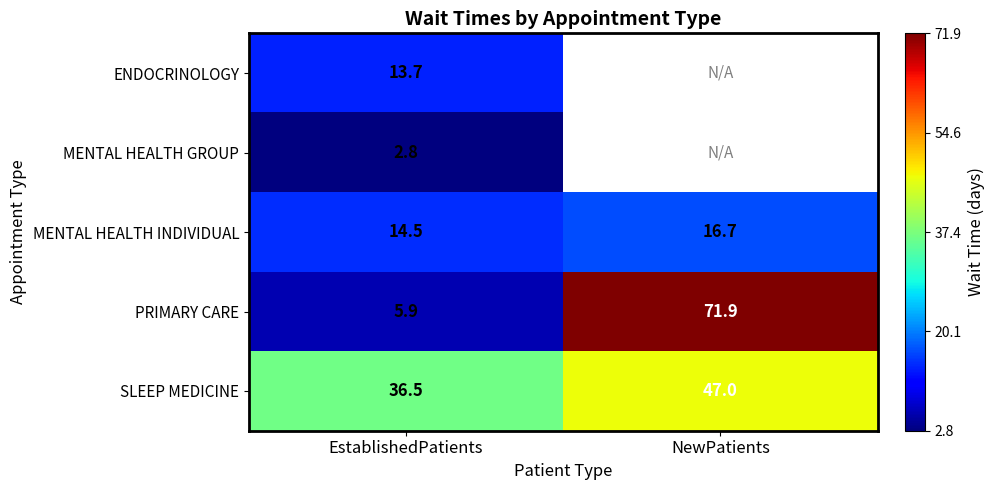

What is the total value across all series at EstablishedPatients?

73.4